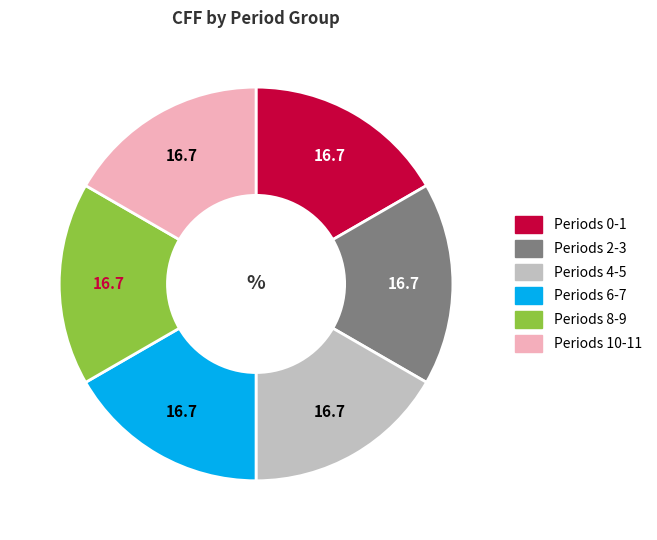

Is there any slice that represents more than half of the pie?

No